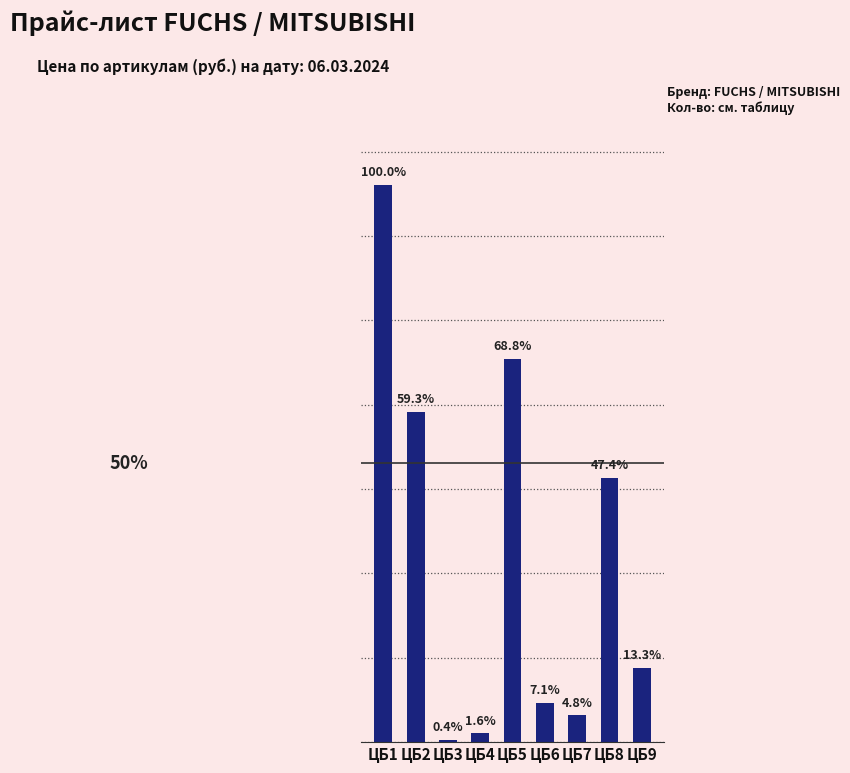

What is the minimum value shown in the chart?

639.5